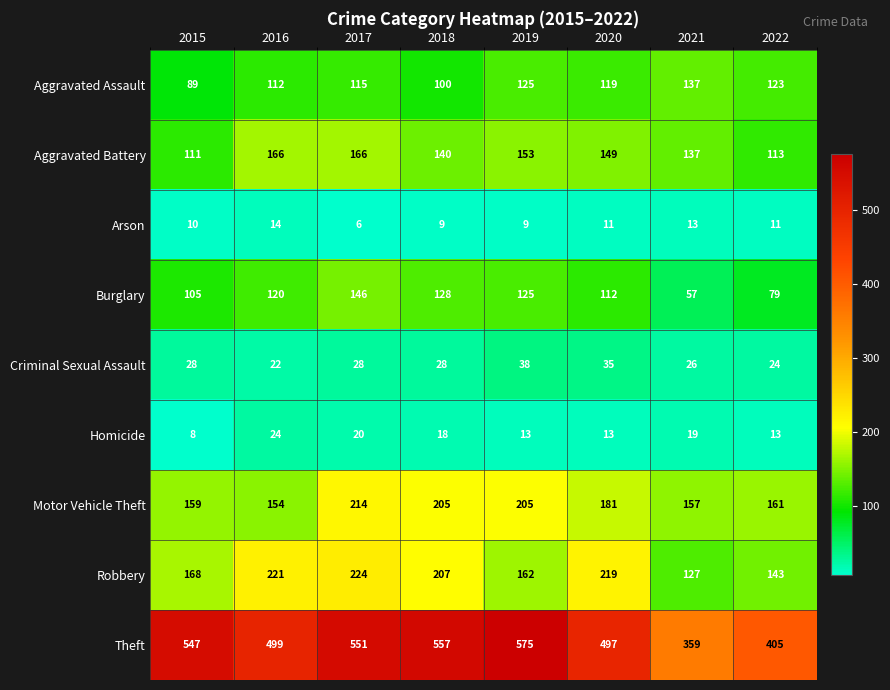

What is the difference between the second highest and minimum values in the Aggravated Assault series?

36